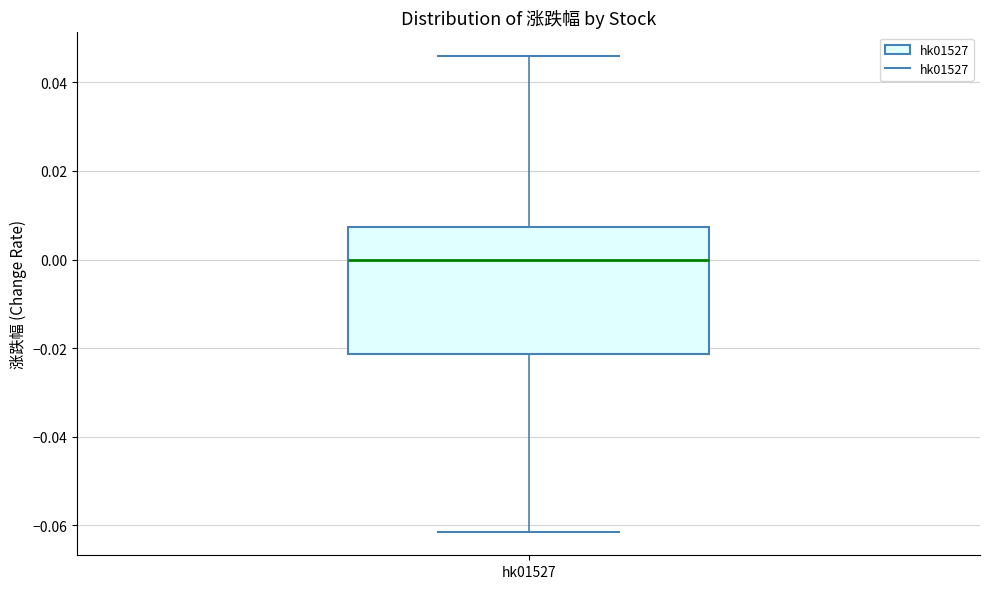

Where does the median line of the box for hk01527 sit on the y-axis? The values are not printed on the chart, so give them approximately, as read against the axis.

0.000